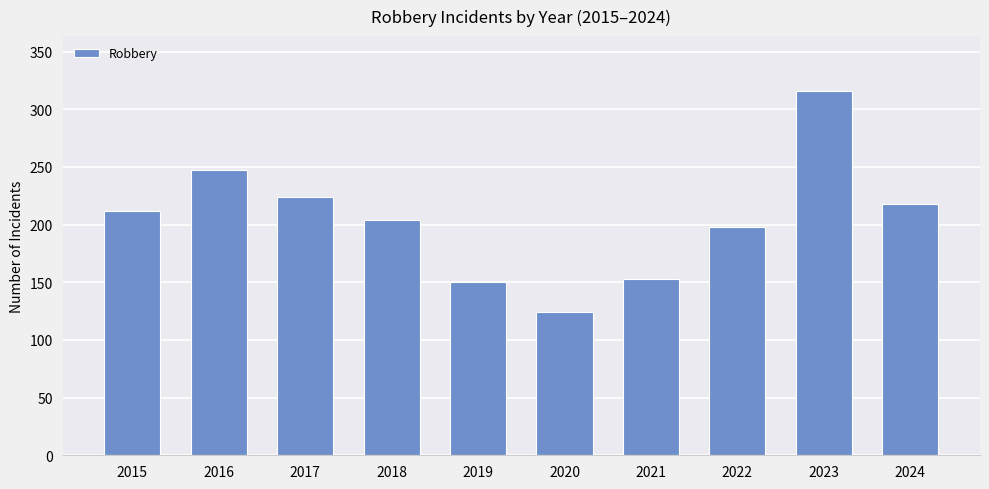

The chart shows a value of 218 at 2024. True or false?

True